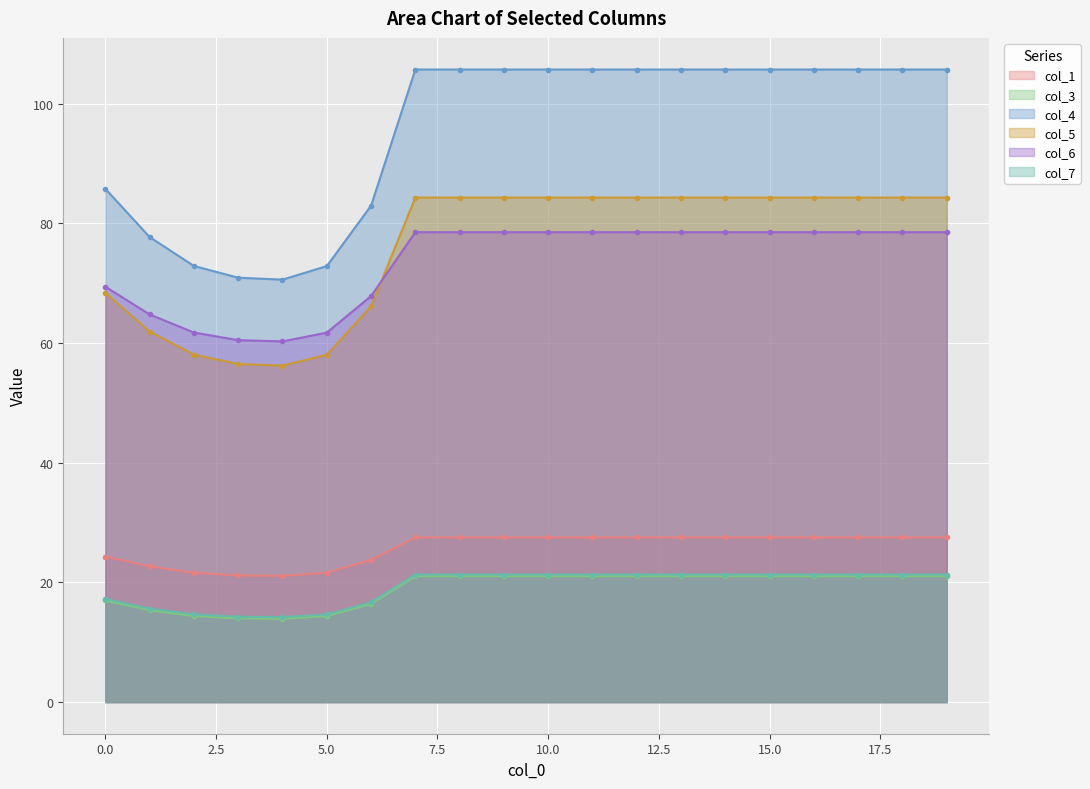

What is the difference between the col_1 values at 11 and 0?

3.2